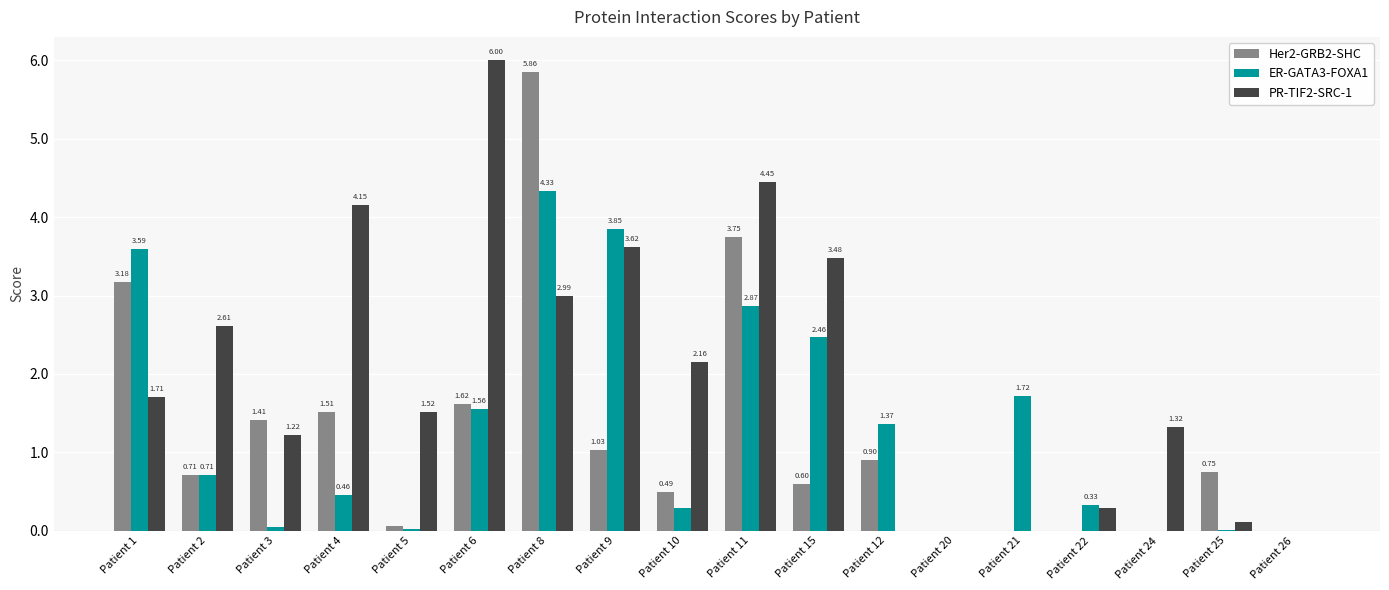

How many values in the Her2-GRB2-SHC series exceed 0?

13